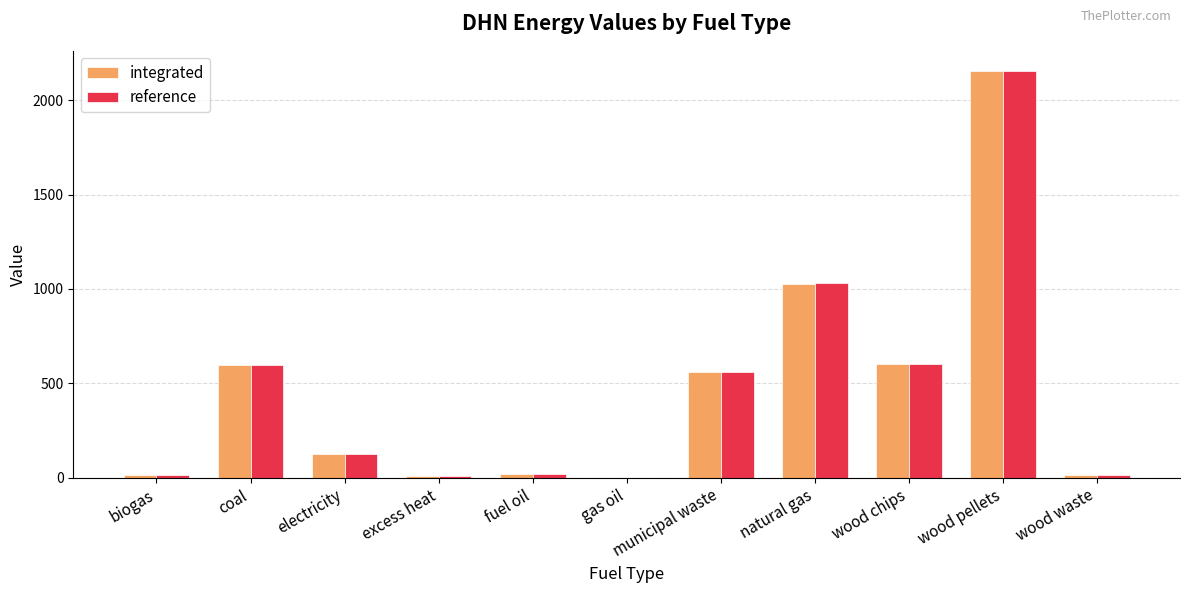

True or false: integrated has a value of 559.0 at municipal waste.

True